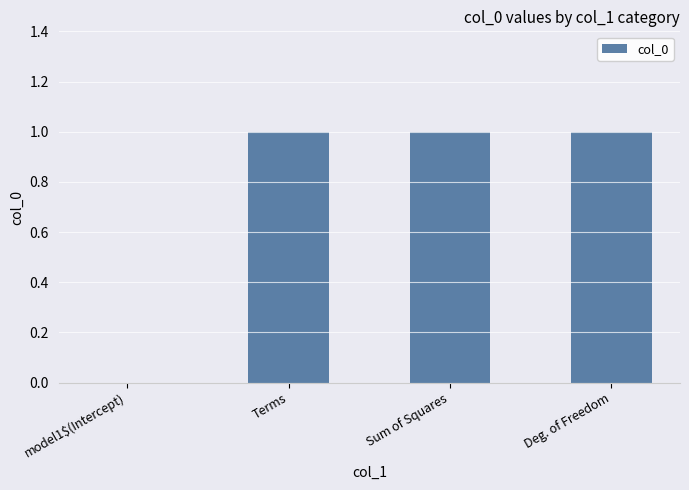

What is the average value?

1